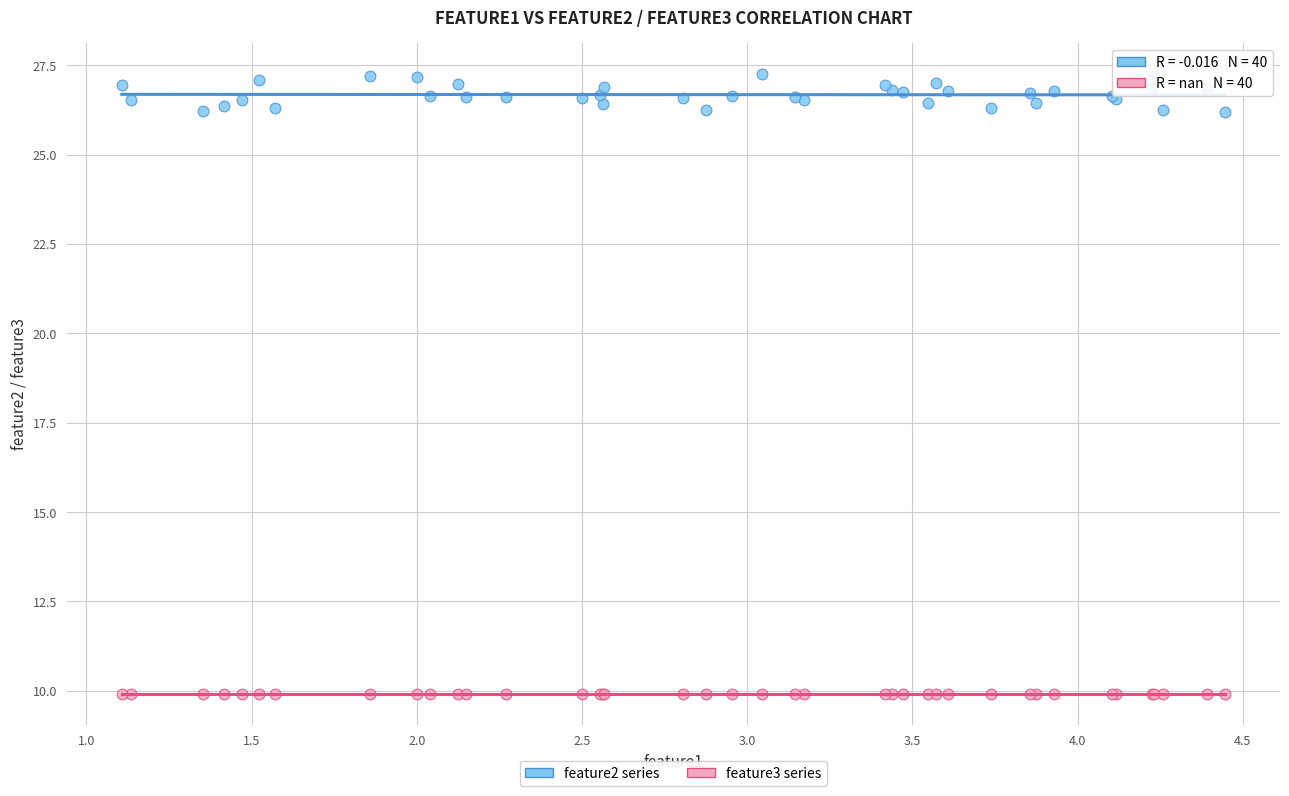

Which series reaches the maximum Y coordinate?

feature2 series